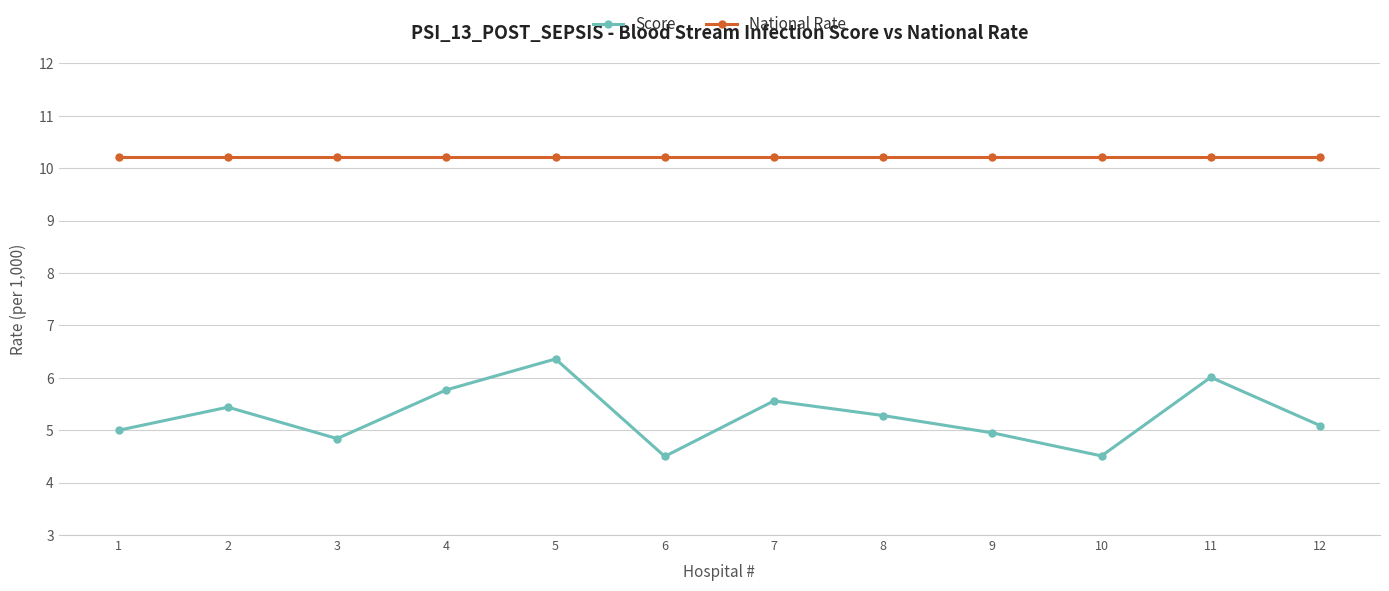

True or false: National Rate and Score intersect in this chart.

False